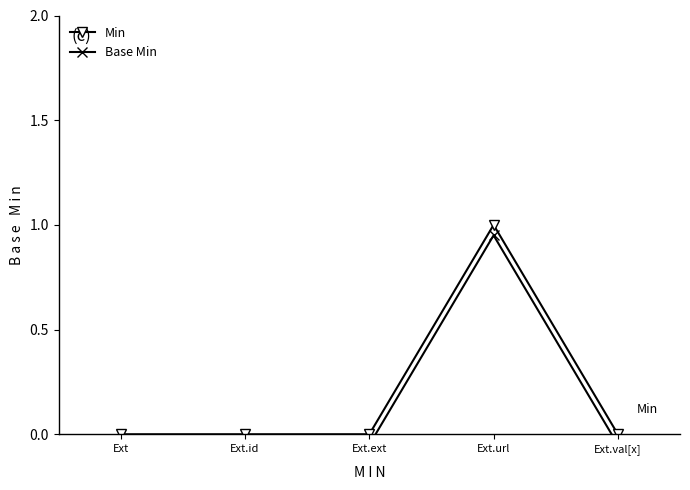

How many values in Min are above zero?

1